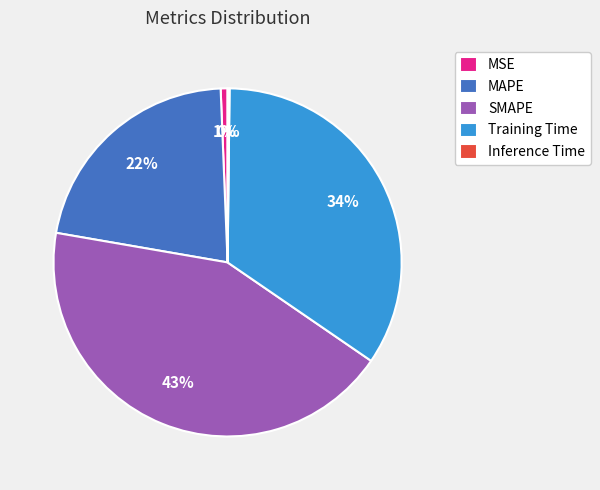

To the nearest percent, what is the average slice percentage?

20%